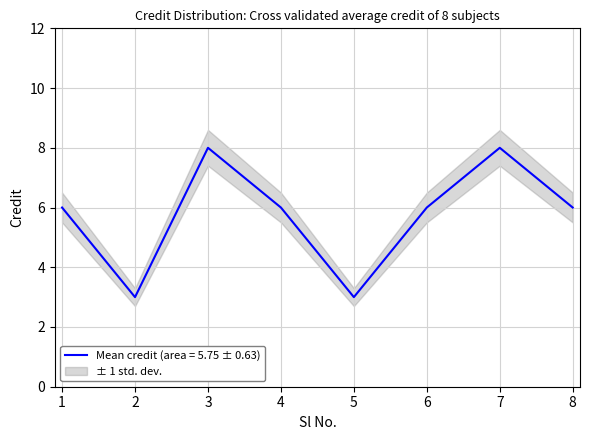

Which category has the highest value across all series?

3